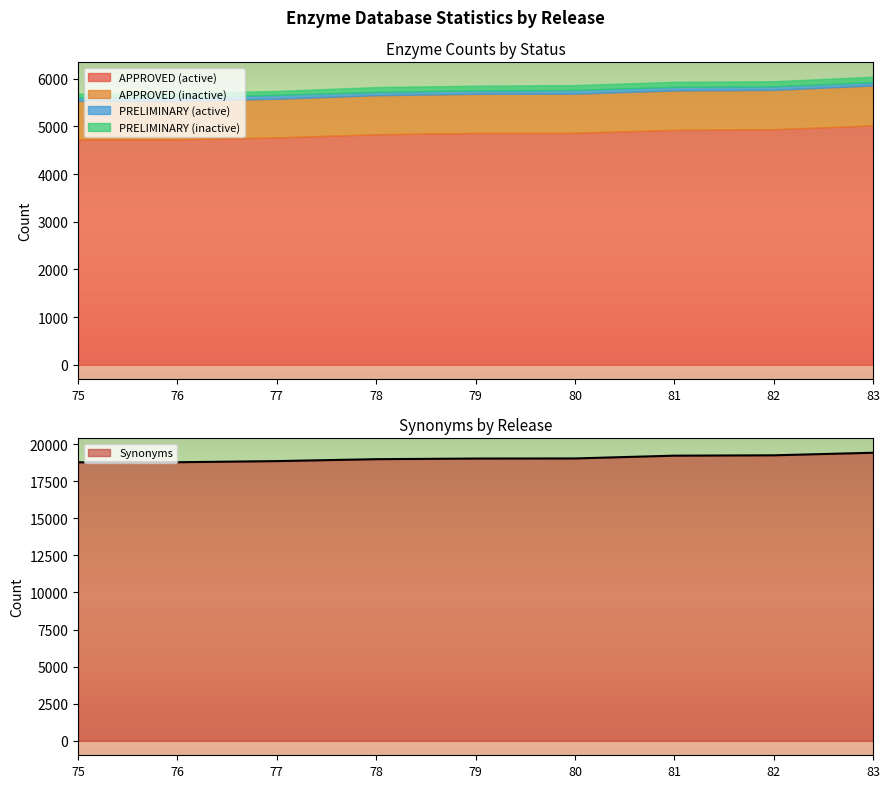

What is the value of the APPROVED (inactive) point at the 2nd from the left?

805